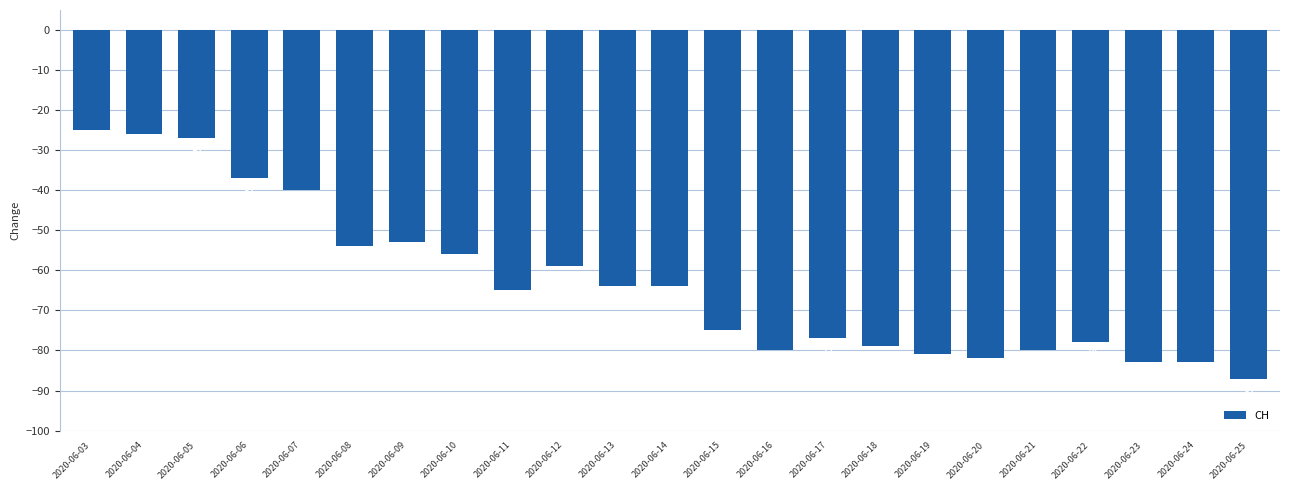

What is the greatest value displayed?

-25